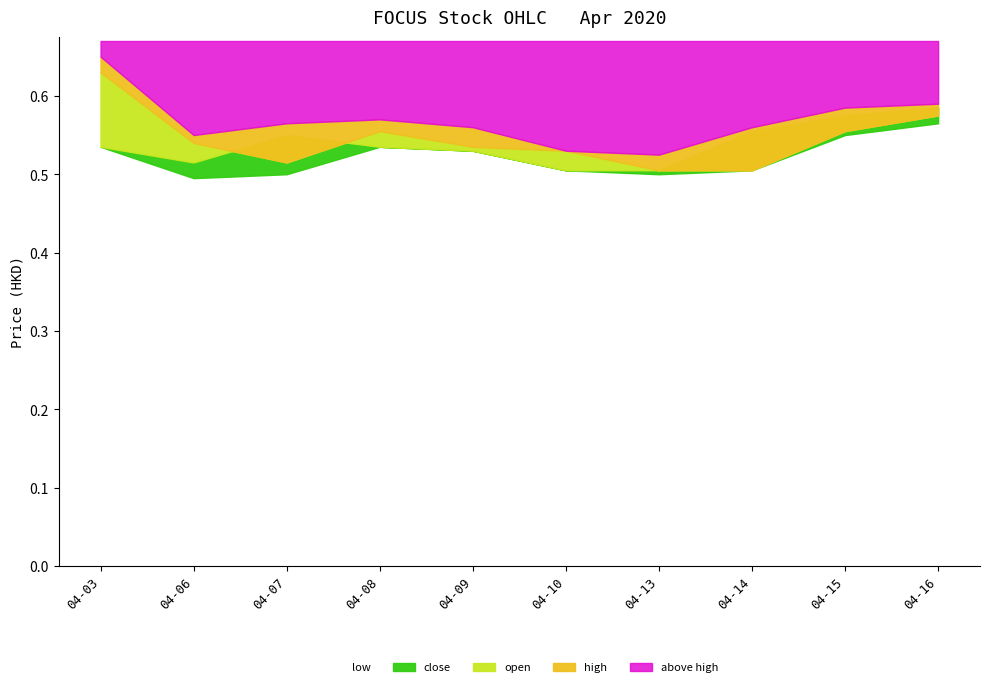

Which series has the widest spread of values?

high